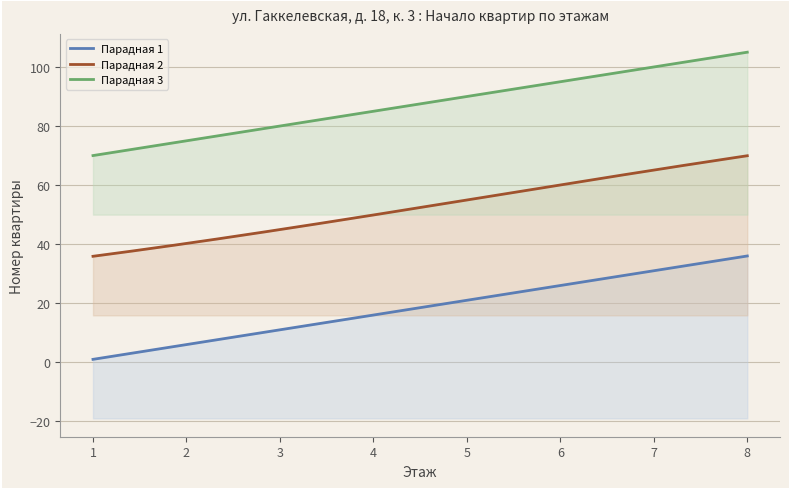

What is the value of the Парадная 1 point at the 6th from the left?

26